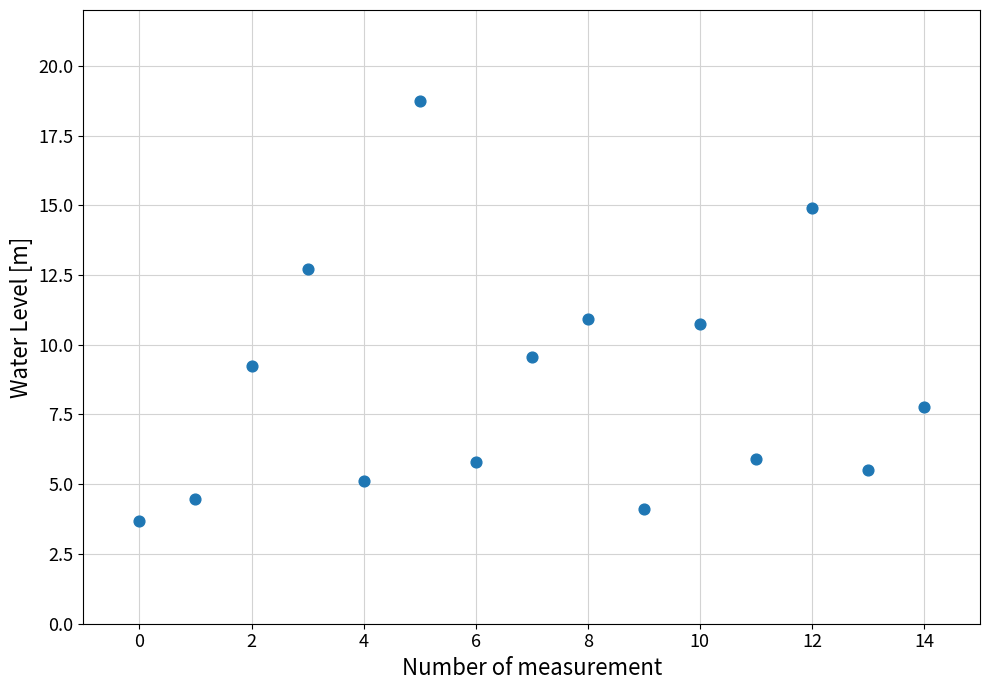

What is the range of Y values (max minus min)?

15.1